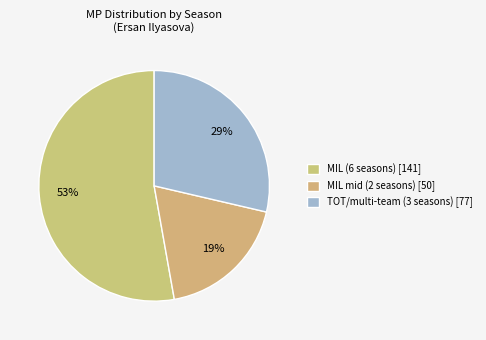

How many segments does this pie chart have?

3